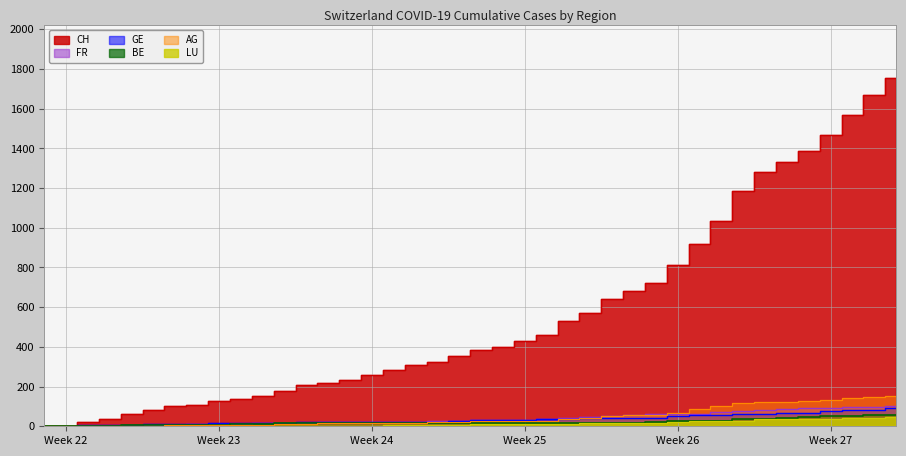

How many data points in BE are less than 14?

11